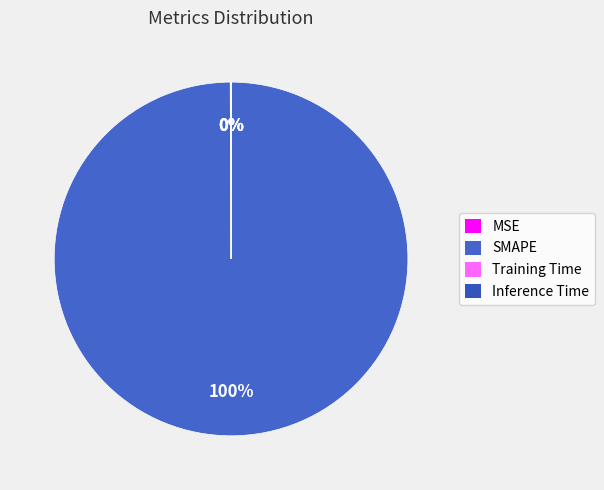

What percentage do SMAPE and MSE together represent?

100.0%